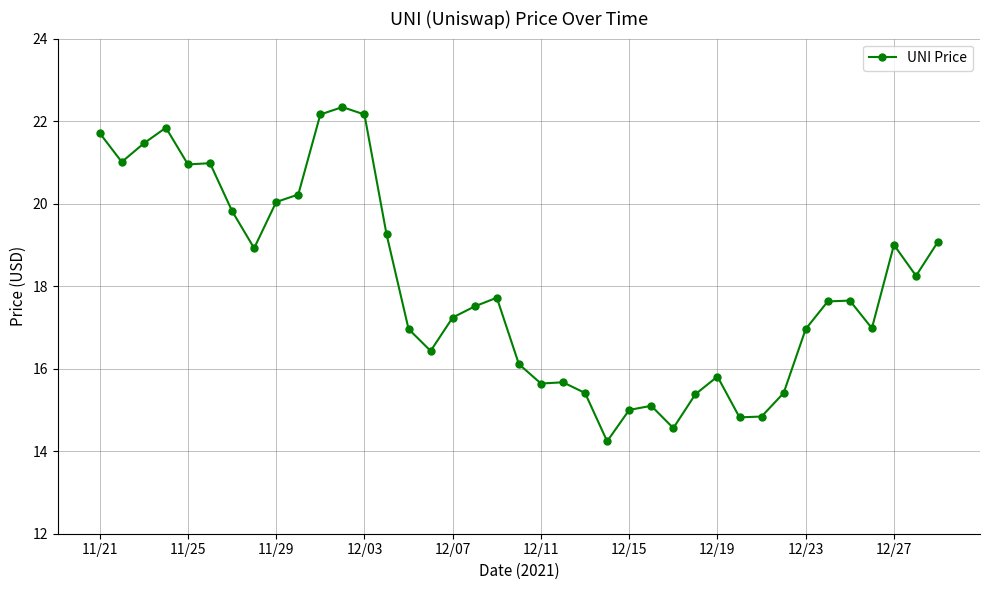

What is the difference between the maximum and minimum values?

8.1